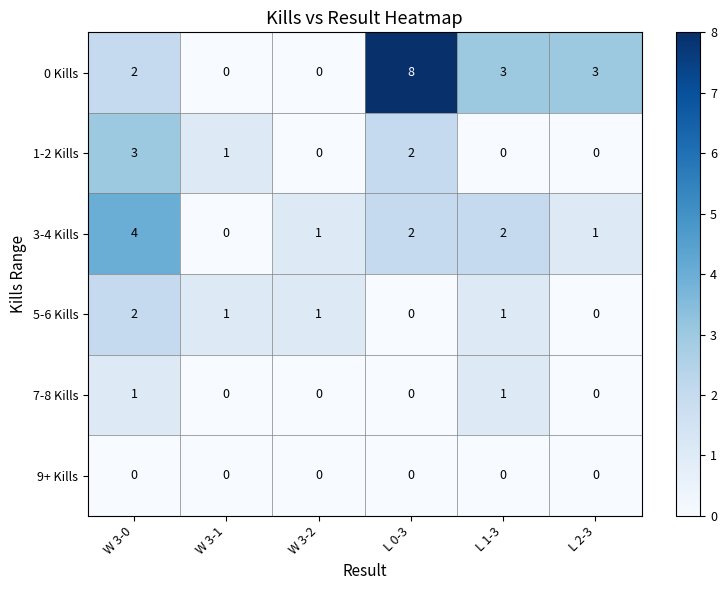

Which category has the highest value across all series?

L 0-3